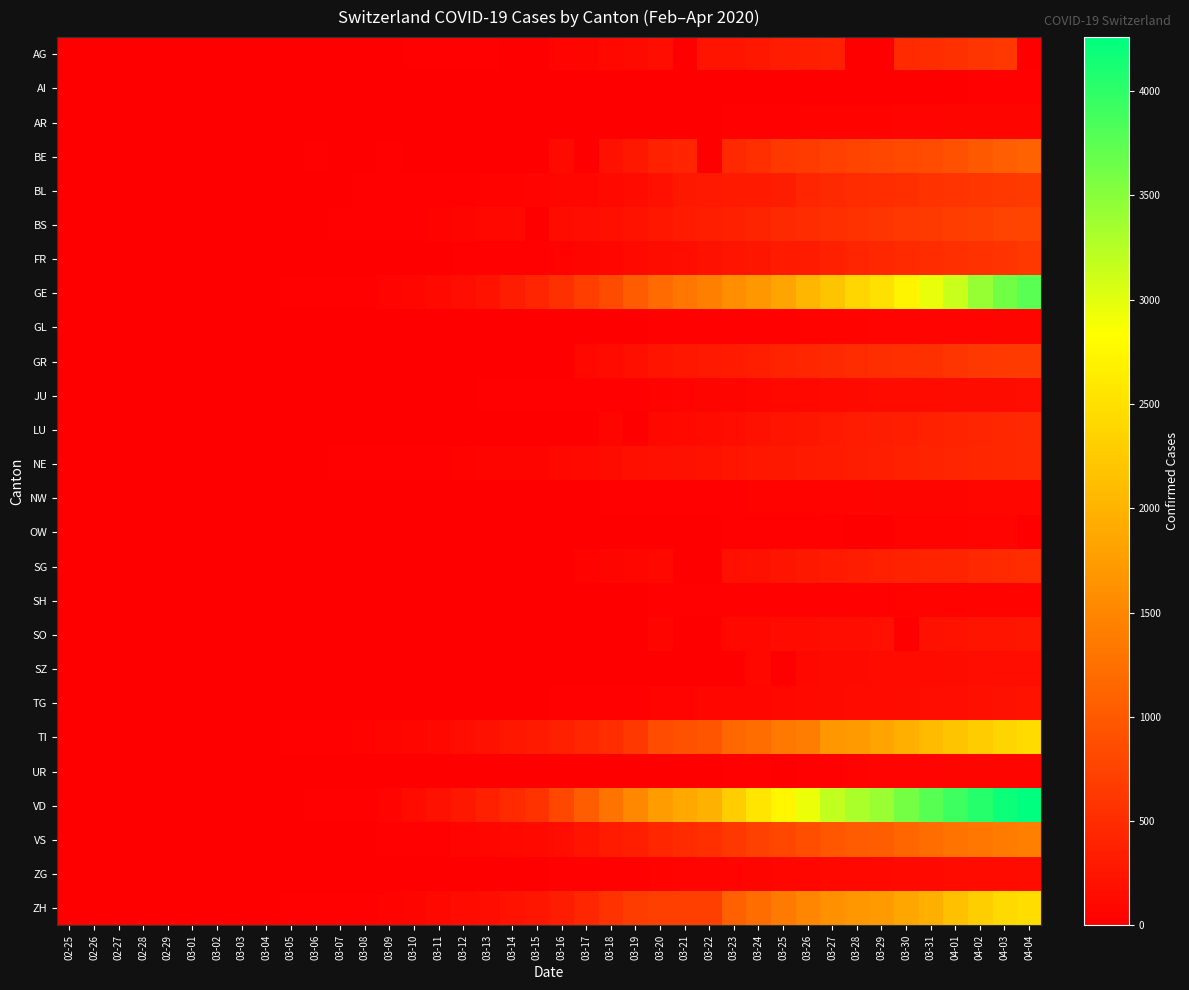

At how many categories does at least one series exceed 170?

25